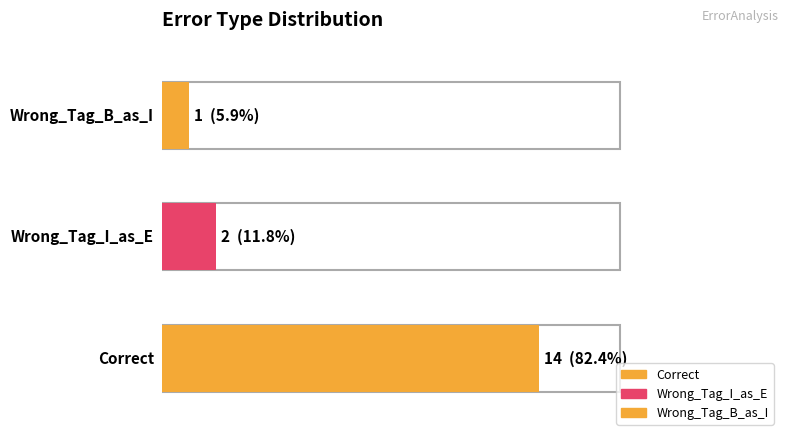

What is the sum of the values at Wrong_Tag_B_as_I and Correct?

15